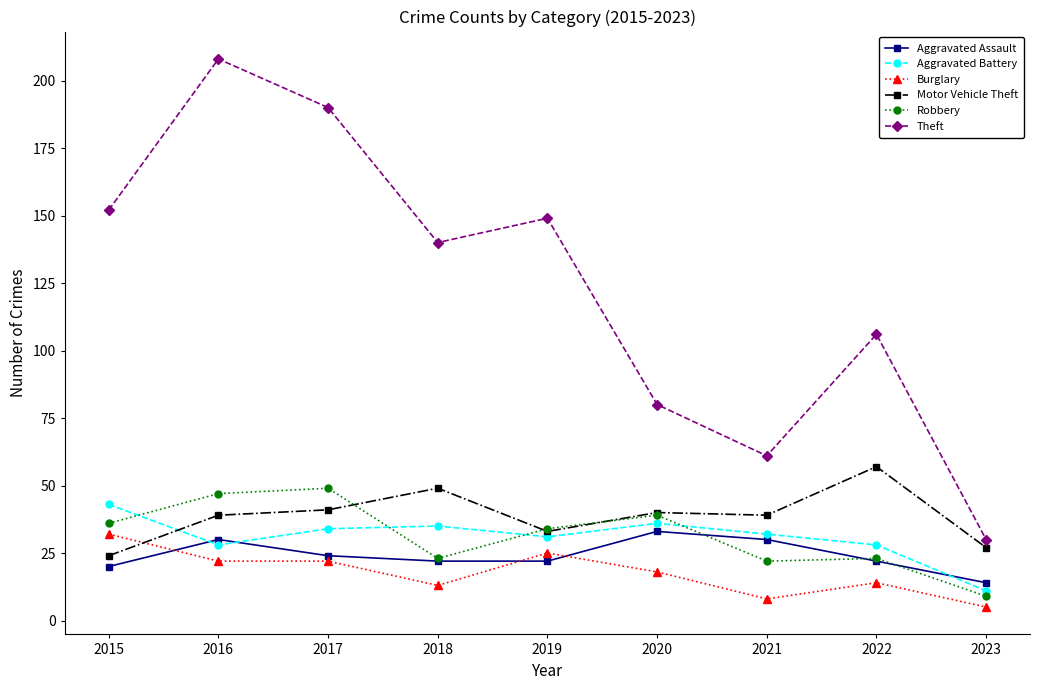

Reading left to right, list all the values displayed in this chart.

Aggravated Assault: 2015=20	2016=30	2017=24	2018=22	2019=22	2020=33	2021=30	2022=22	2023=14
Aggravated Battery: 2015=43	2016=28	2017=34	2018=35	2019=31	2020=36	2021=32	2022=28	2023=11
Burglary: 2015=32	2016=22	2017=22	2018=13	2019=25	2020=18	2021=8	2022=14	2023=5
Motor Vehicle Theft: 2015=24	2016=39	2017=41	2018=49	2019=33	2020=40	2021=39	2022=57	2023=27
Robbery: 2015=36	2016=47	2017=49	2018=23	2019=34	2020=39	2021=22	2022=23	2023=9
Theft: 2015=152	2016=208	2017=190	2018=140	2019=149	2020=80	2021=61	2022=106	2023=30